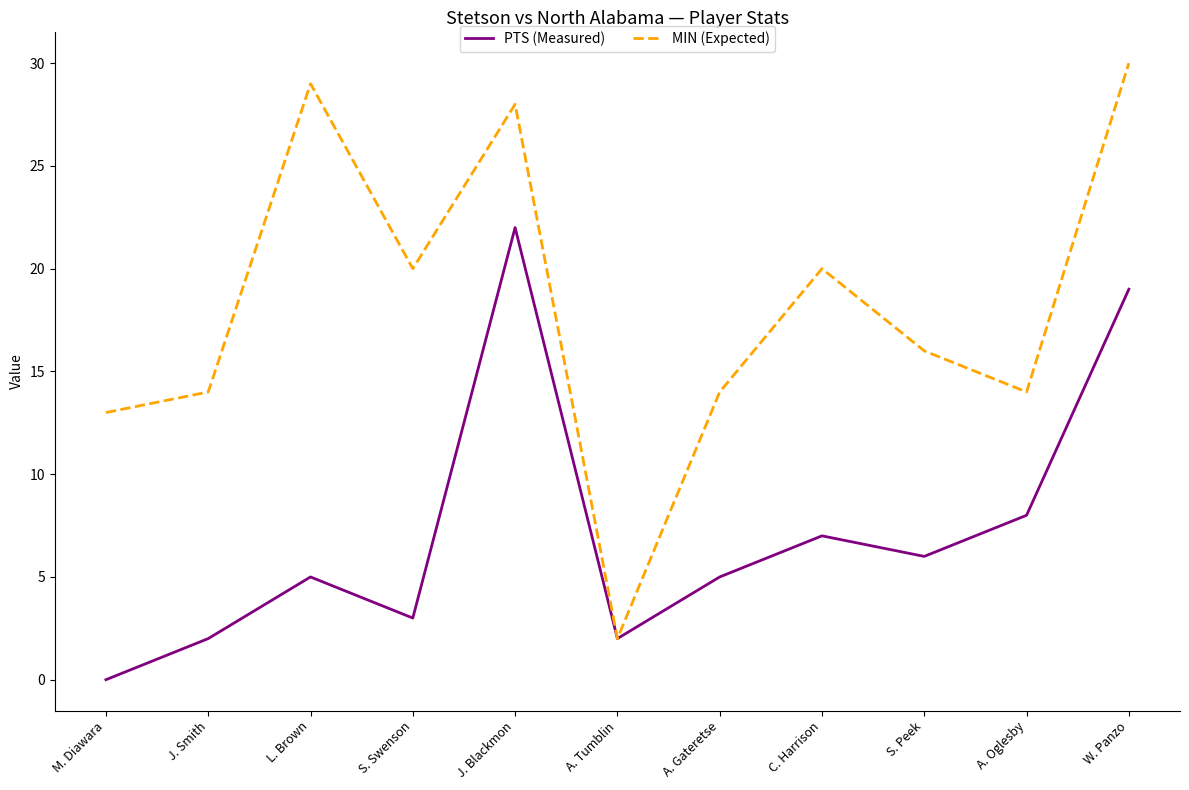

Rank the series by their average value, from lowest to highest.

PTS (Measured), MIN (Expected)